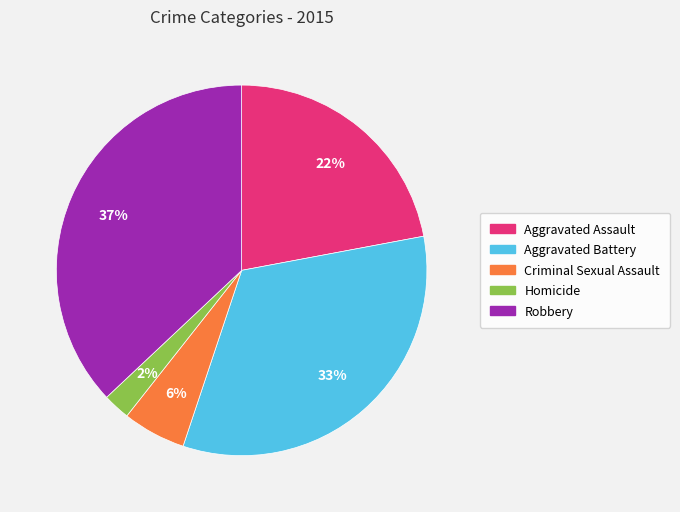

Combined, do Homicide and Aggravated Assault account for over 50%?

No